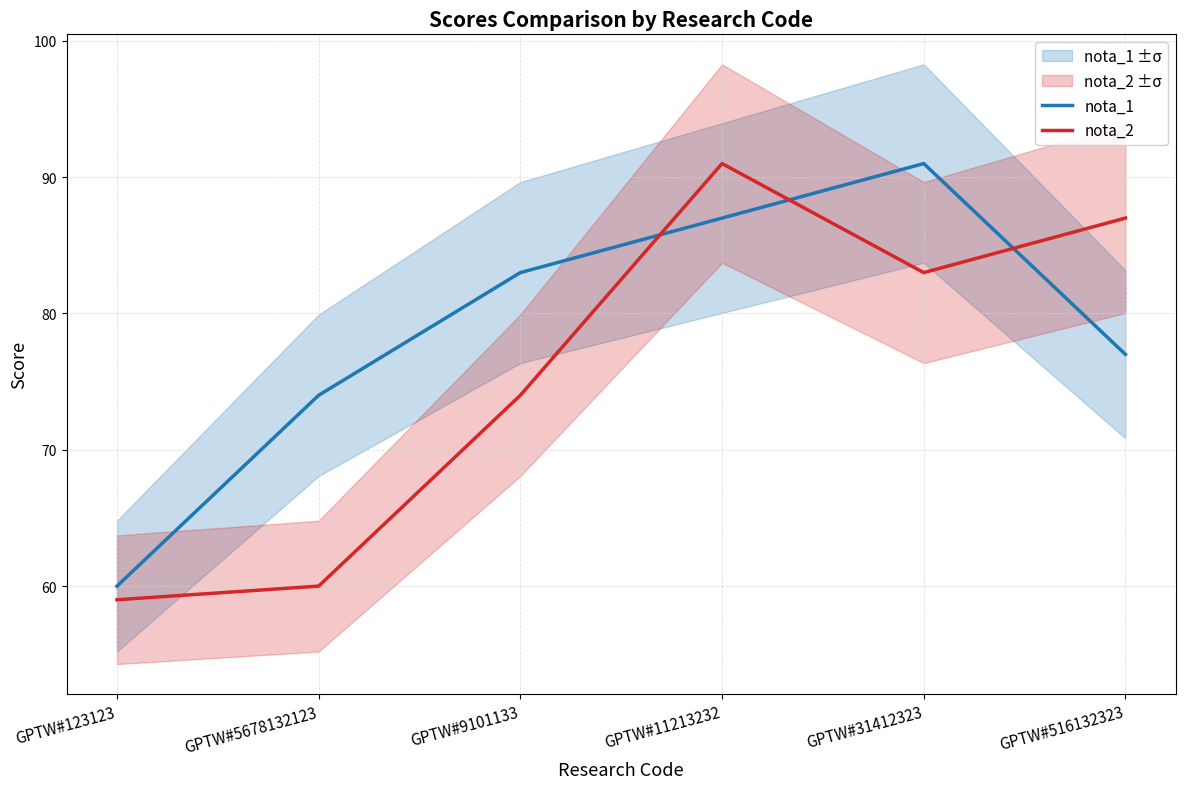

Between GPTW#9101133 and GPTW#11213232, which is larger?

GPTW#11213232